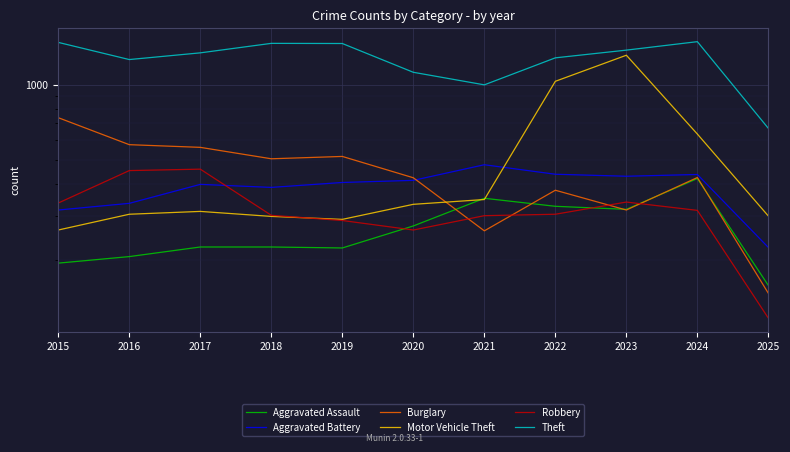

What is the value of the Burglary point at the 5th from the left?

517